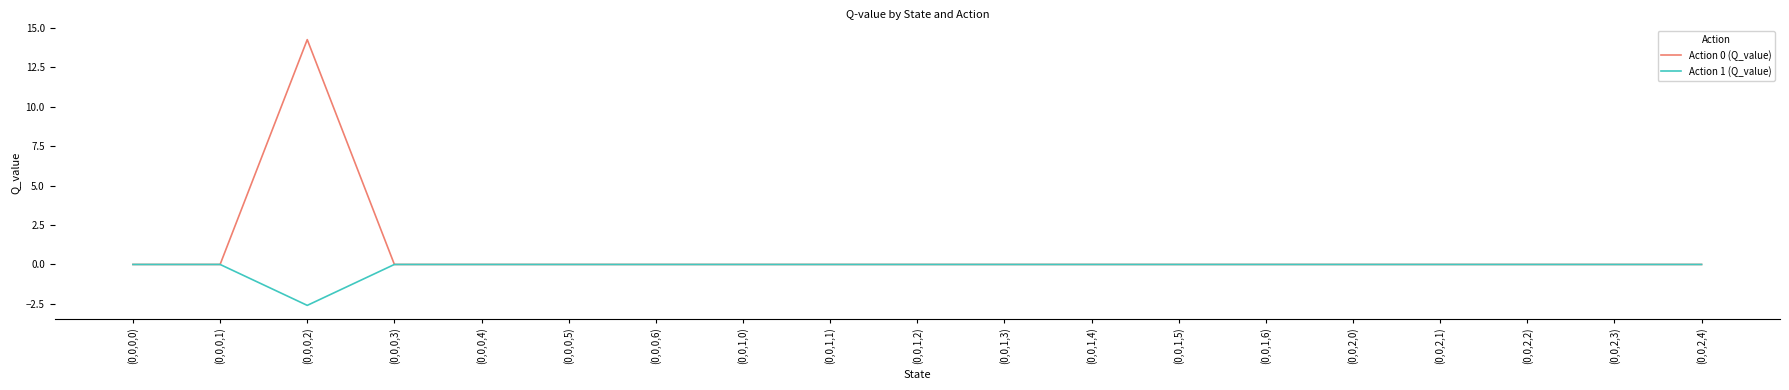

Is it true that Action 0 (Q_value) equals 0.0 at (0,0,0,0)?

True